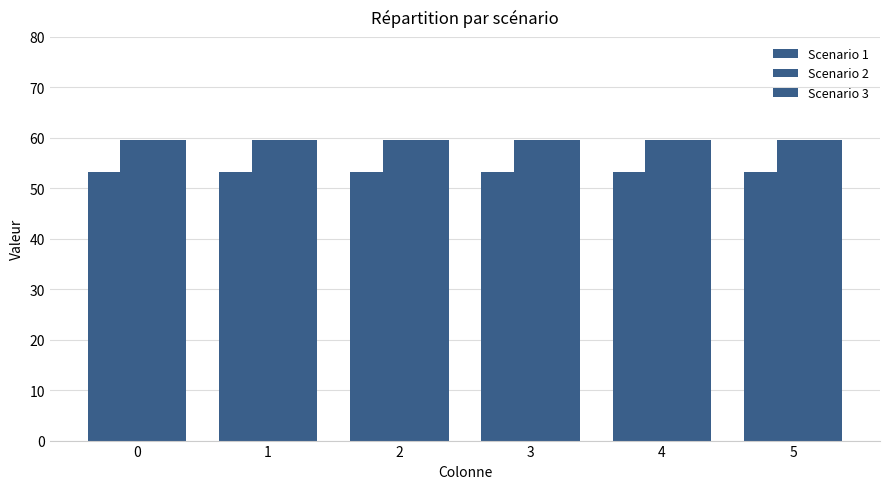

How many bars are there in each group?

3